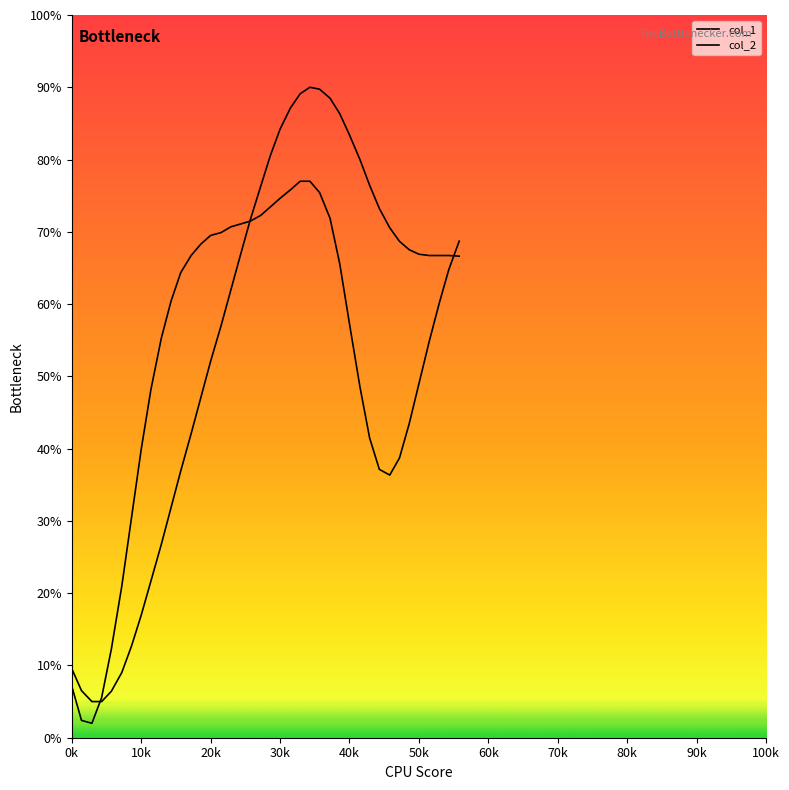

In col_1, how many points are higher than both neighbors (excluding endpoints)?

1